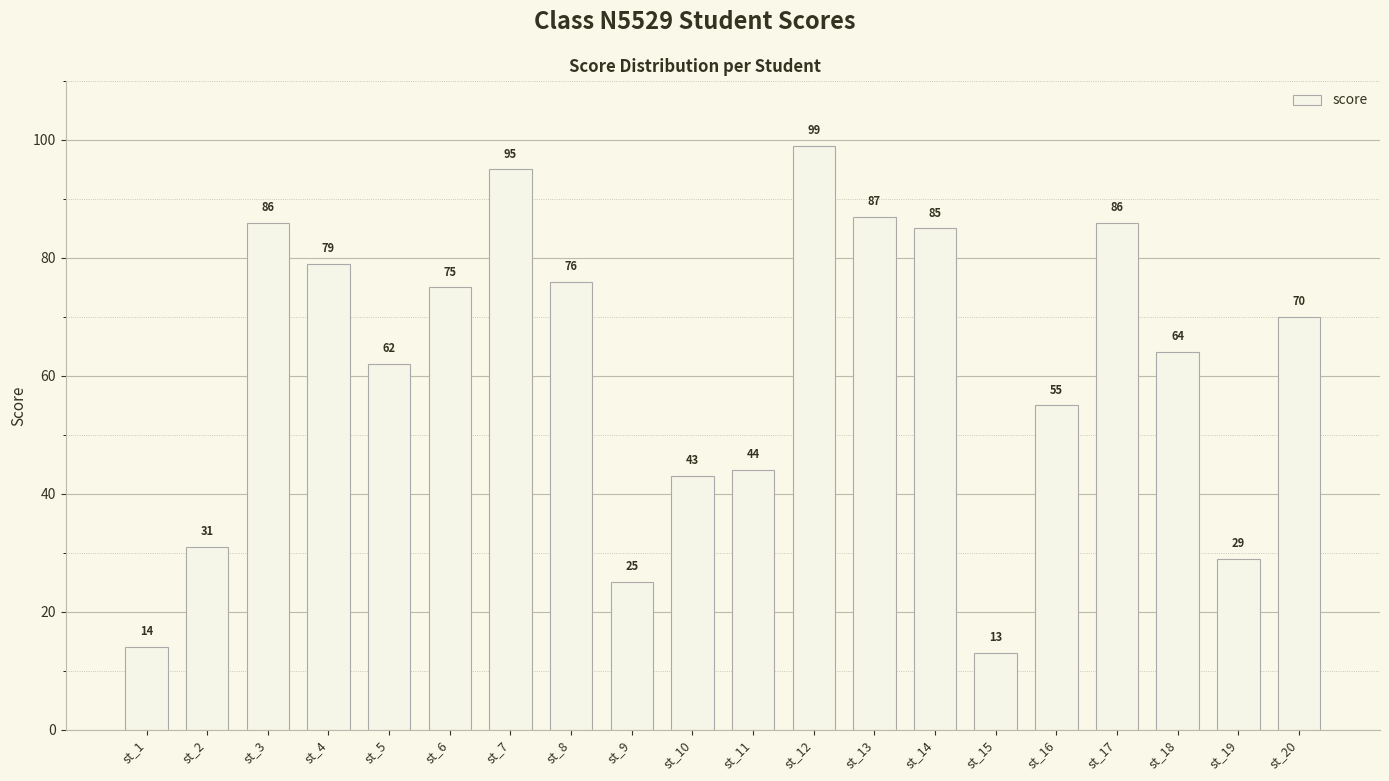

At which label does the data first exceed 70?

st_3